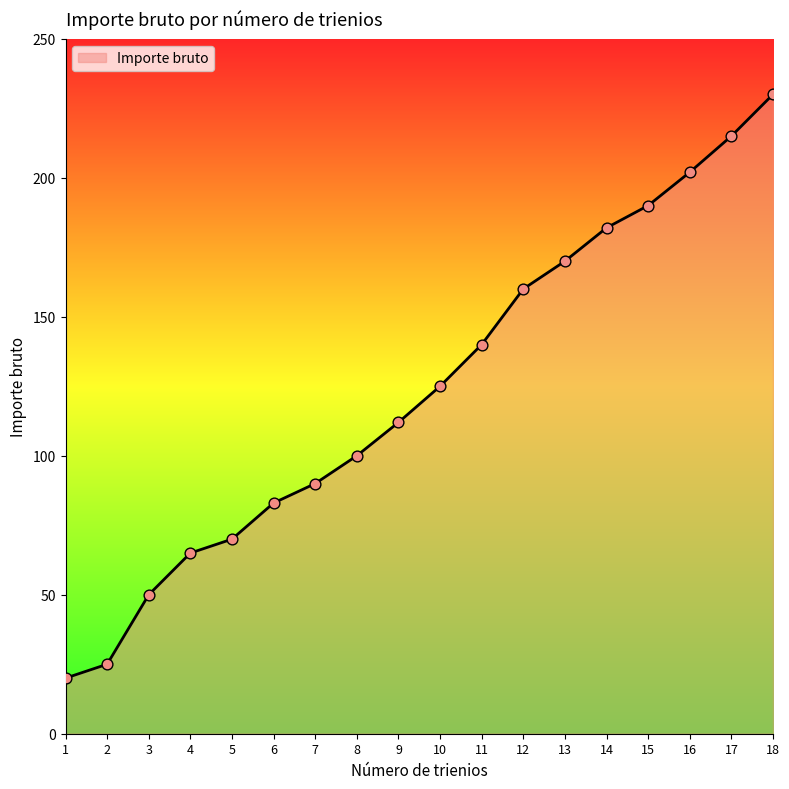

Which has a higher value, 15 or 8?

15